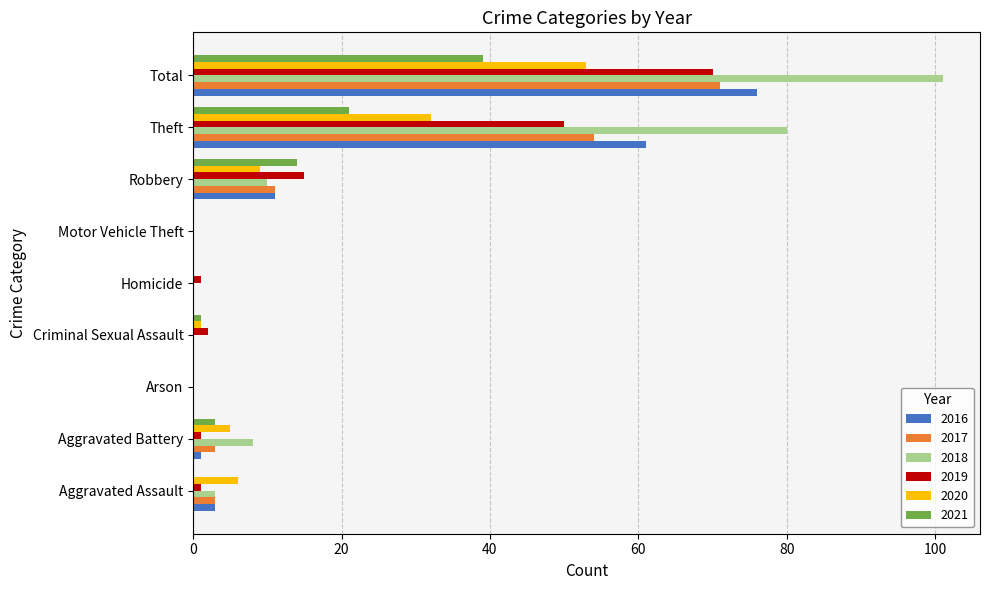

What is the total value across all series at Aggravated Battery?

21